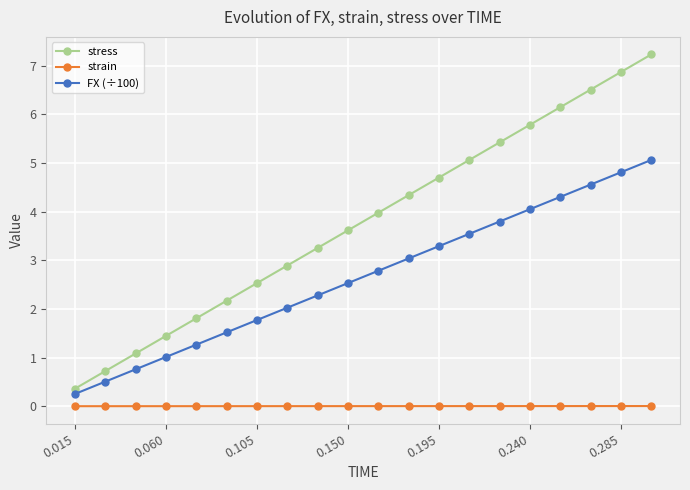

True or false: strain and FX (÷100) intersect in this chart.

False